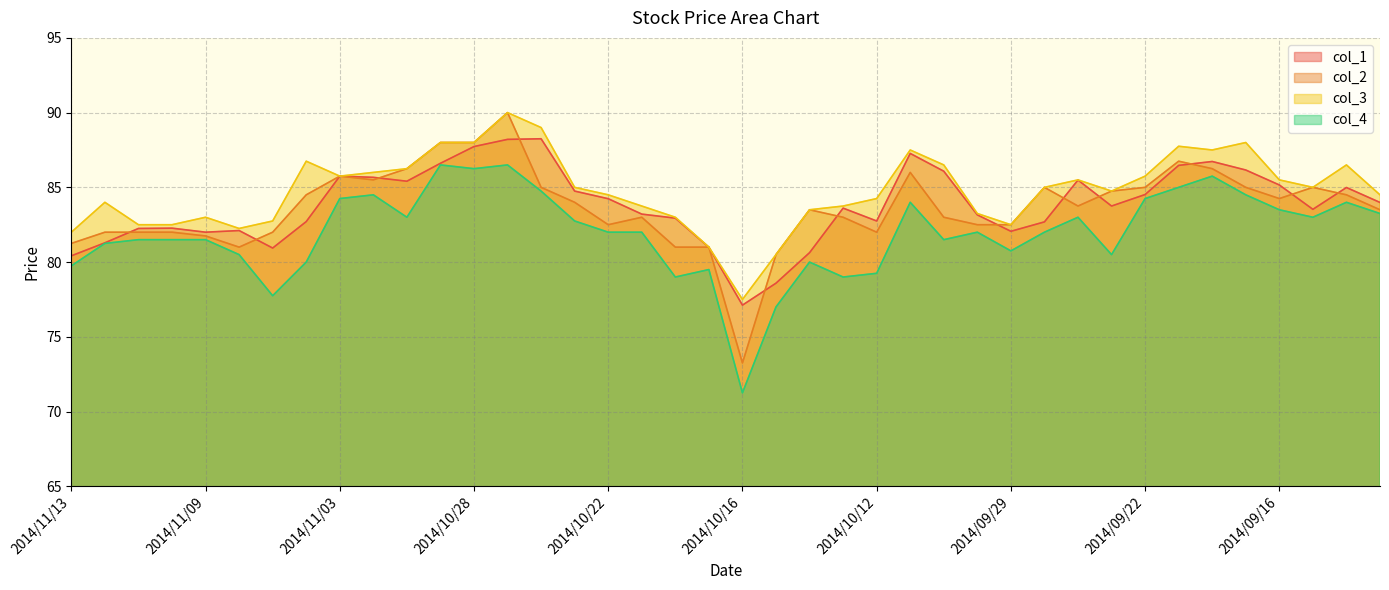

The value of col_3 at 2014/11/12 is 84.0. True or false?

True